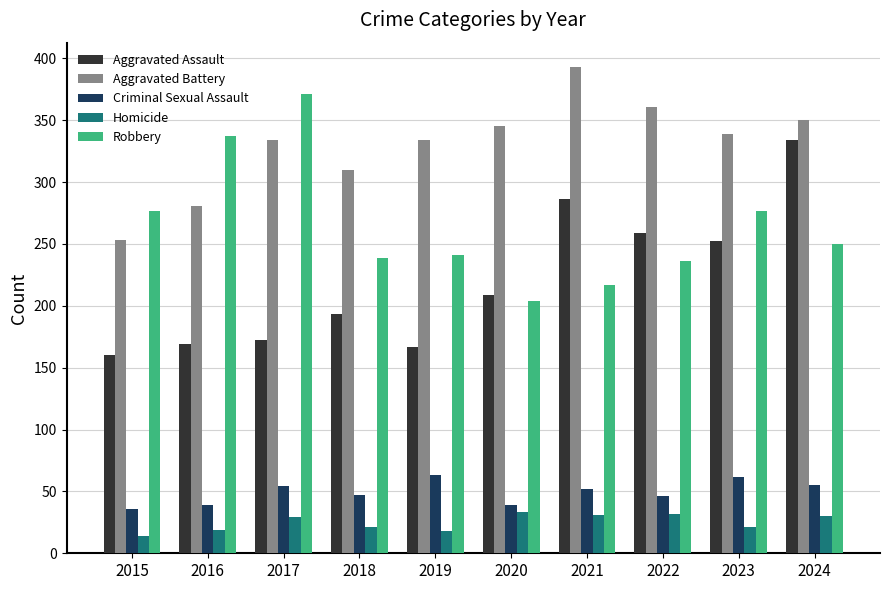

How many groups of bars are there?

10